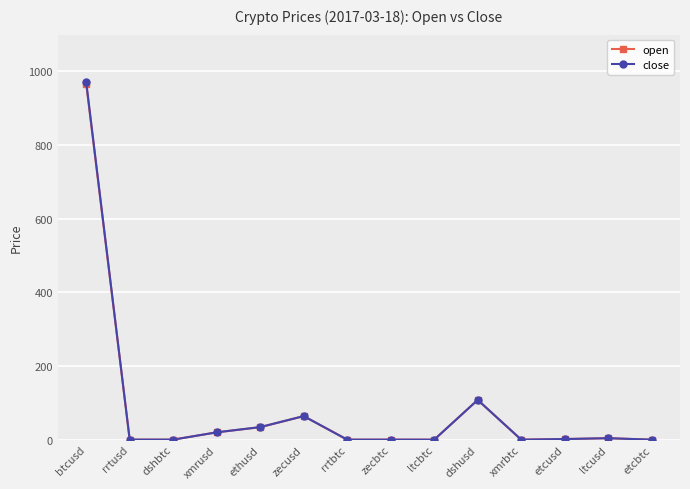

The close series shows 1605.9 at btcusd. True or false?

False